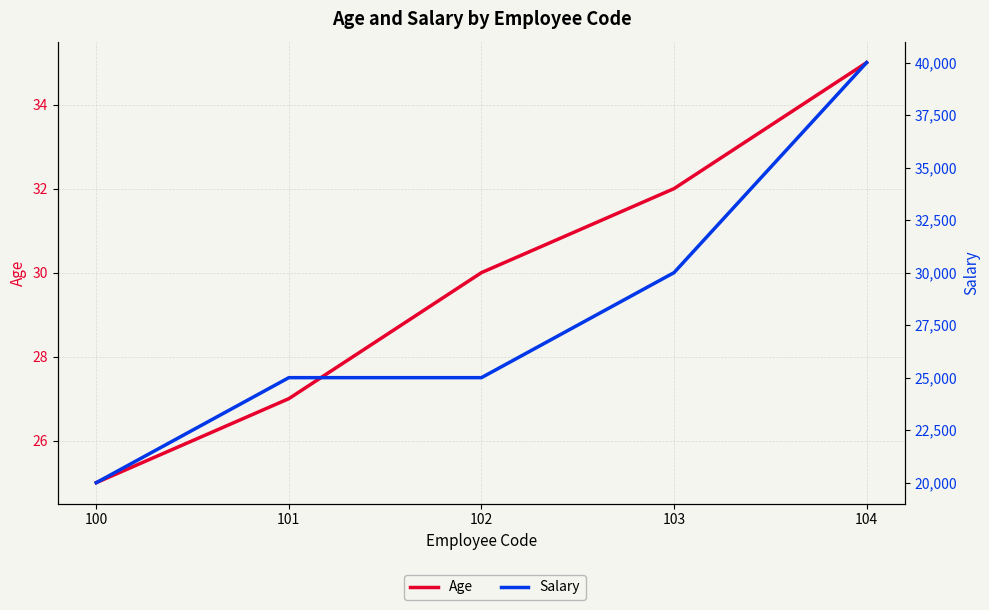

At 104, list the series in order from largest to smallest.

Salary, Age